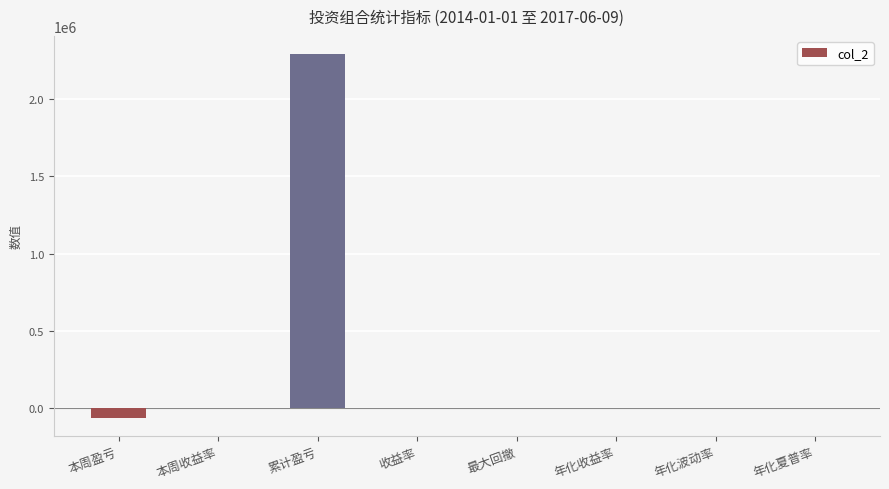

What is the change in value from 本周盈亏 to 累计盈亏?

+2351296.4